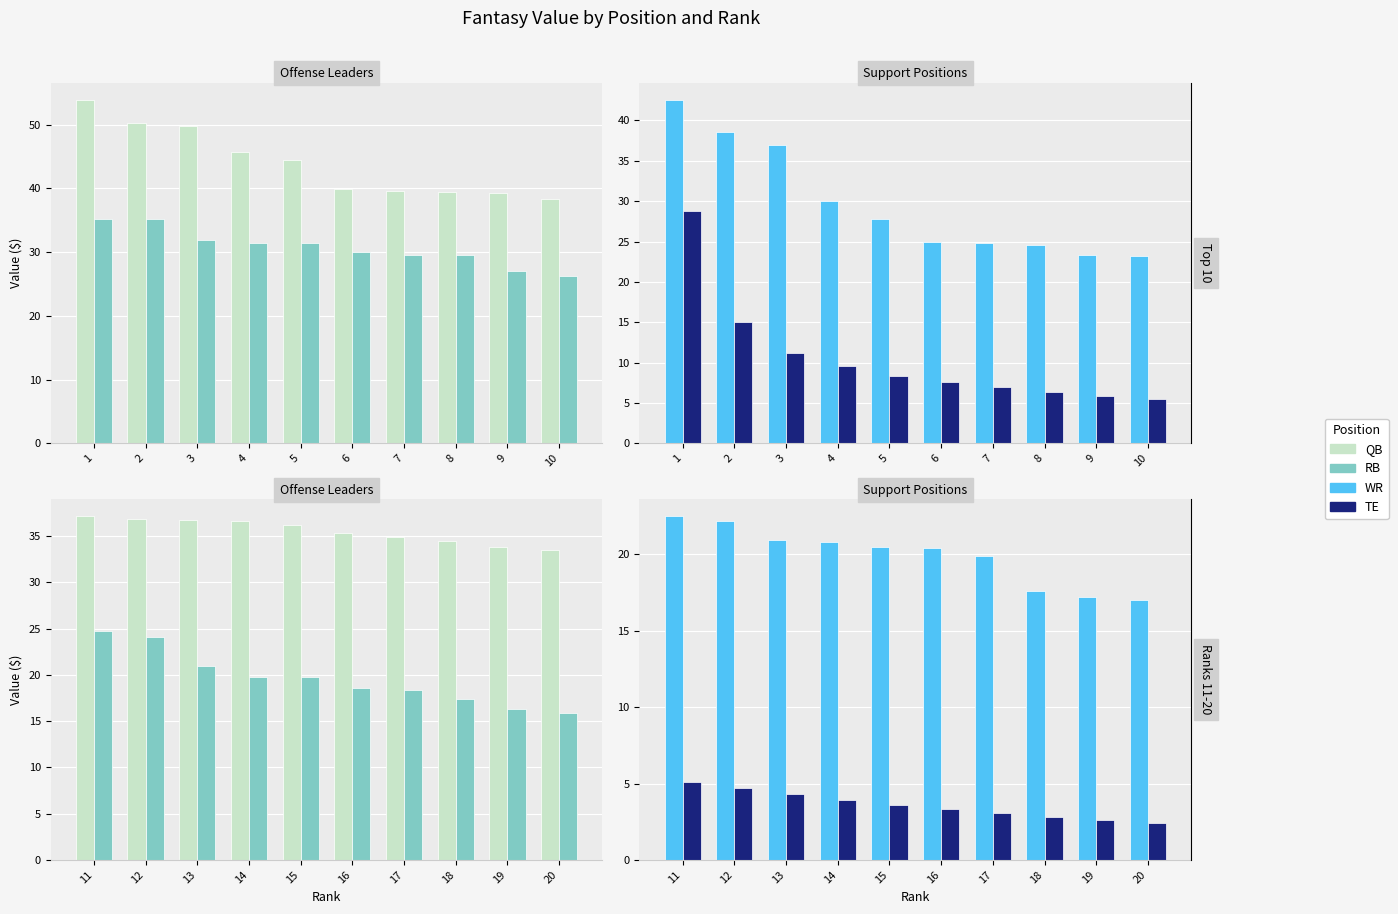

Where does the RB series first go above 19?

11